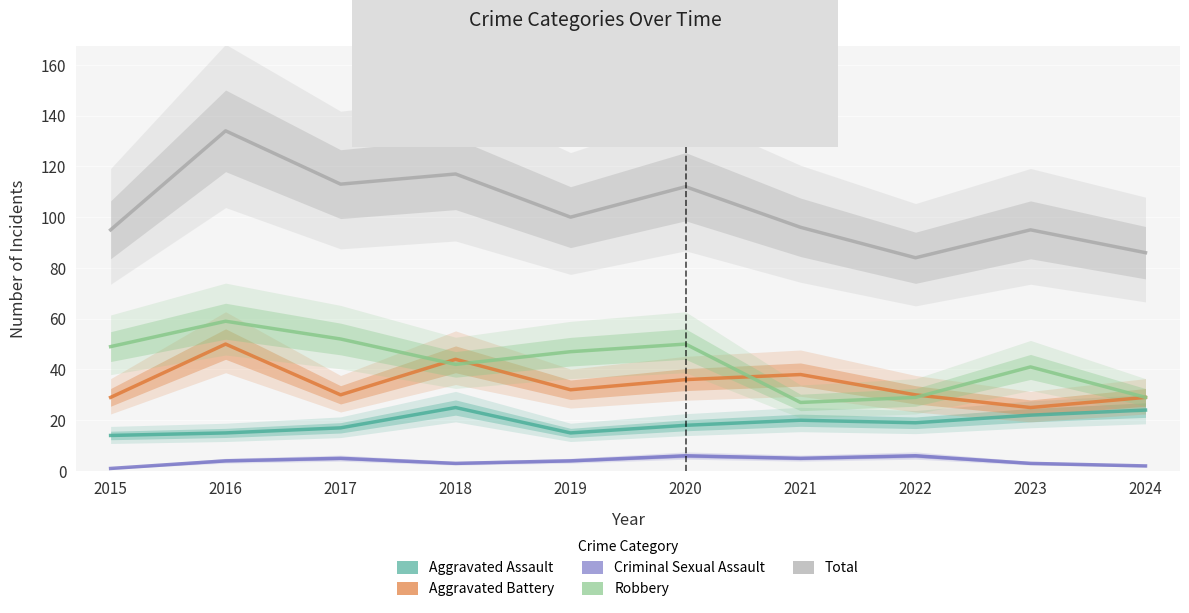

Is it true that Criminal Sexual Assault equals 4 at 2023?

False